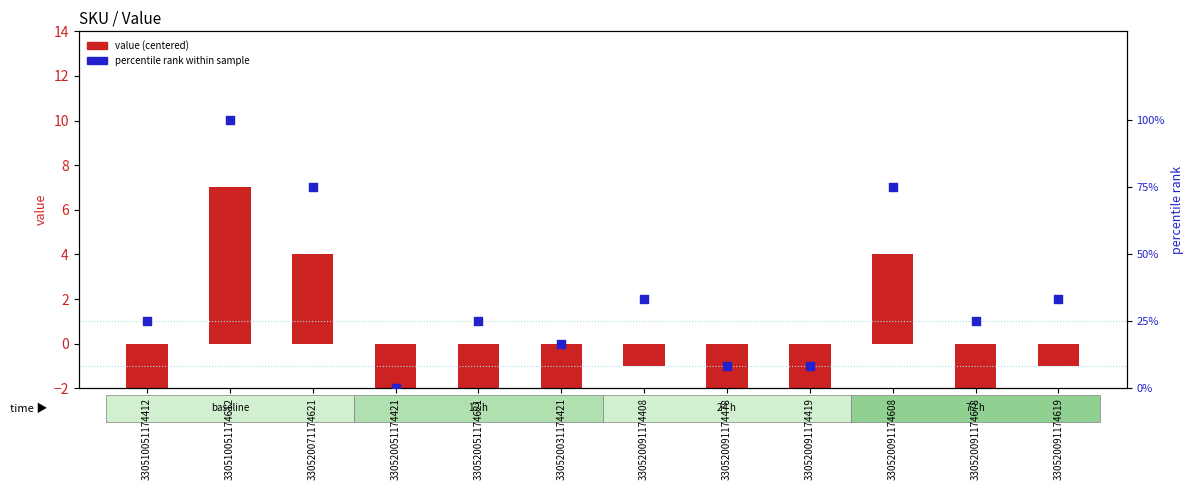

Which series reaches the maximum Y coordinate?

percentile rank within sample